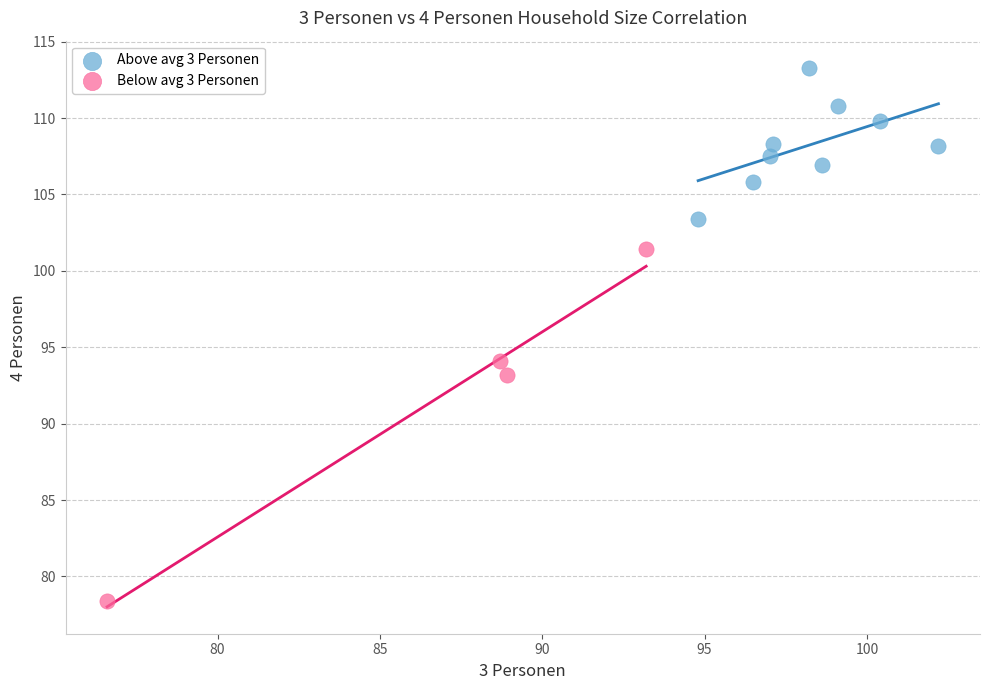

What are all the series names shown in the legend?

Above avg 3 Personen, Below avg 3 Personen